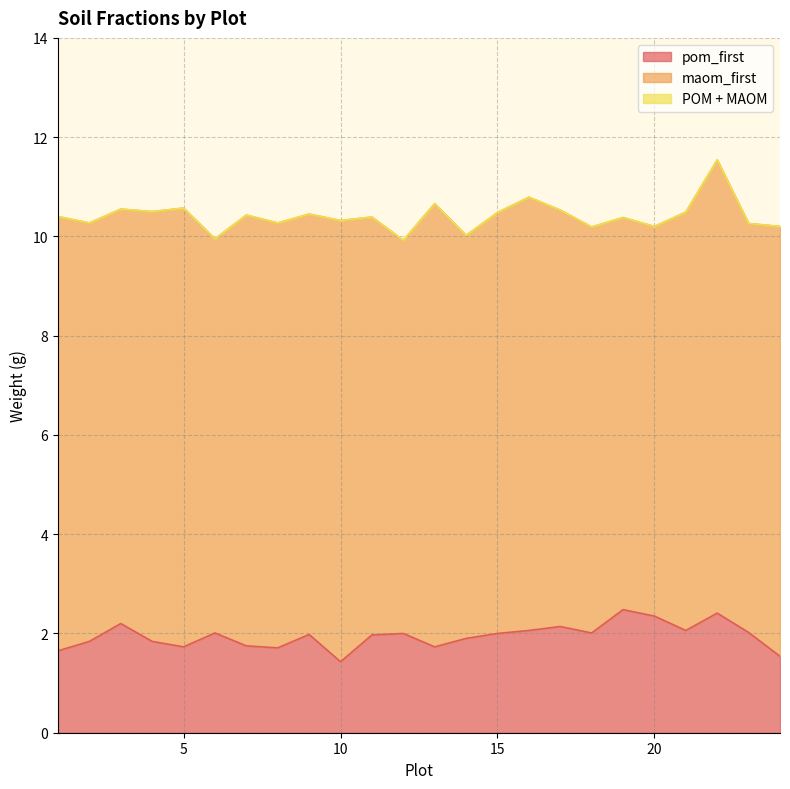

What is the difference between the maximum and minimum values in the pom_first series?

1.1